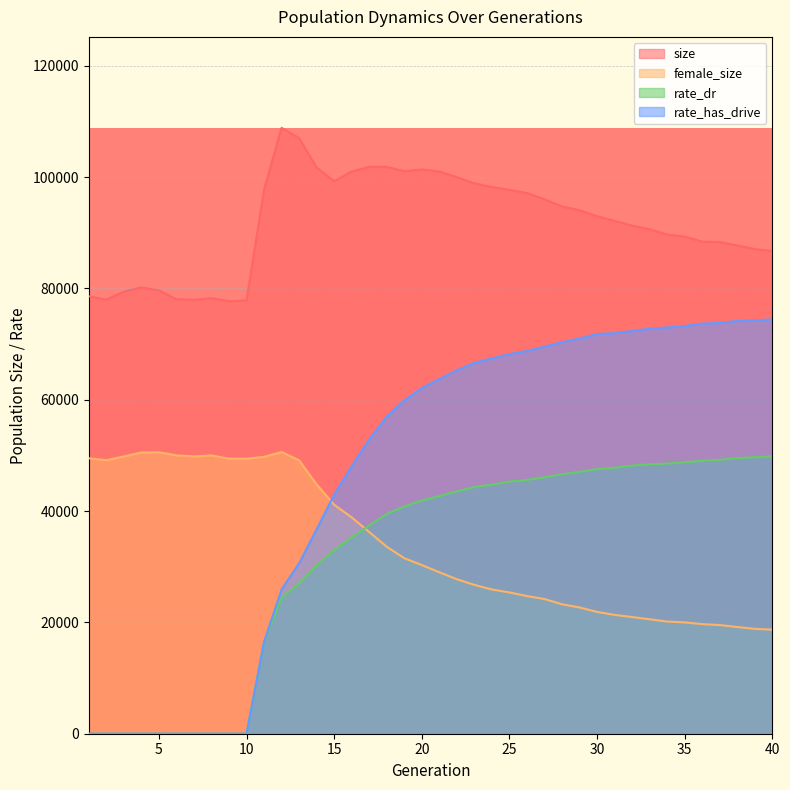

Between which two adjacent categories do female_size and rate_has_drive first intersect?

14 and 15